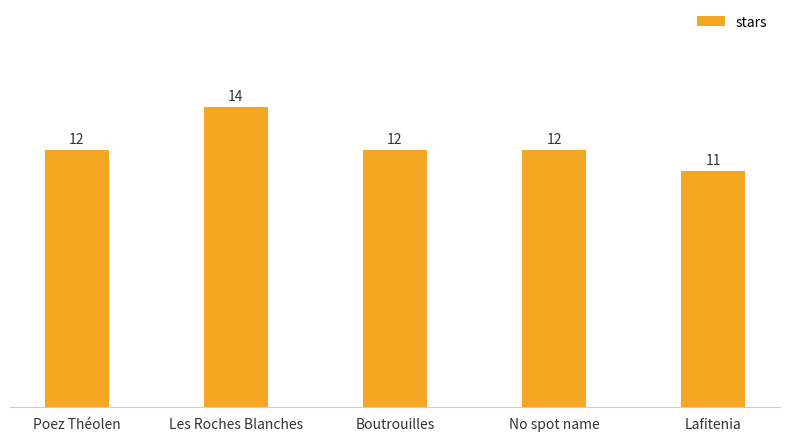

Is it true that the value at Boutrouilles is 17?

False